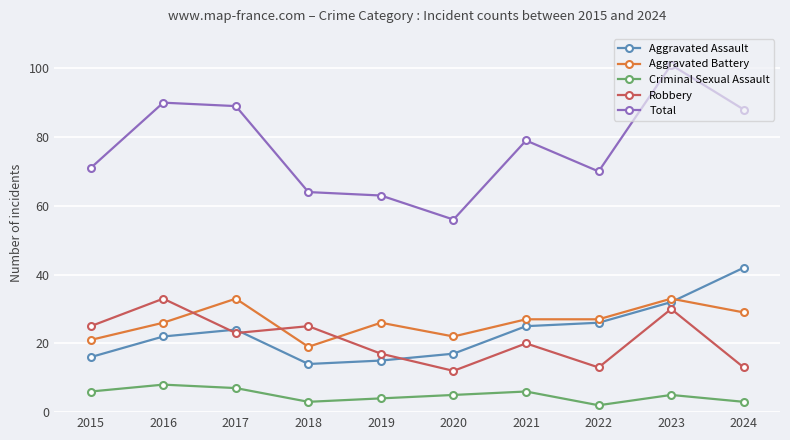

Reading right to left, extract all data points from this chart.

Aggravated Assault: 2024=42	2023=32	2022=26	2021=25	2020=17	2019=15	2018=14	2017=24	2016=22	2015=16
Aggravated Battery: 2024=29	2023=33	2022=27	2021=27	2020=22	2019=26	2018=19	2017=33	2016=26	2015=21
Criminal Sexual Assault: 2024=3	2023=5	2022=2	2021=6	2020=5	2019=4	2018=3	2017=7	2016=8	2015=6
Robbery: 2024=13	2023=30	2022=13	2021=20	2020=12	2019=17	2018=25	2017=23	2016=33	2015=25
Total: 2024=88	2023=101	2022=70	2021=79	2020=56	2019=63	2018=64	2017=89	2016=90	2015=71